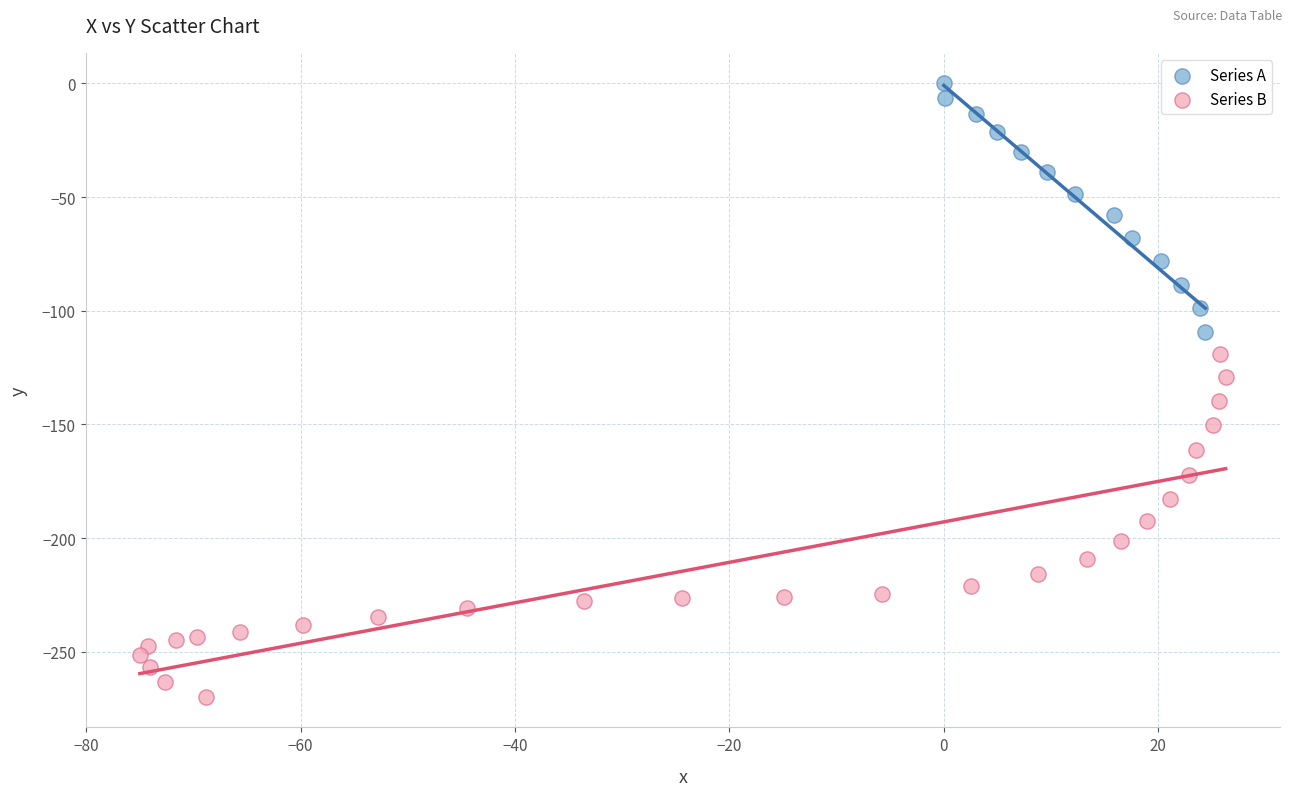

Which series reaches the maximum Y coordinate?

Series A